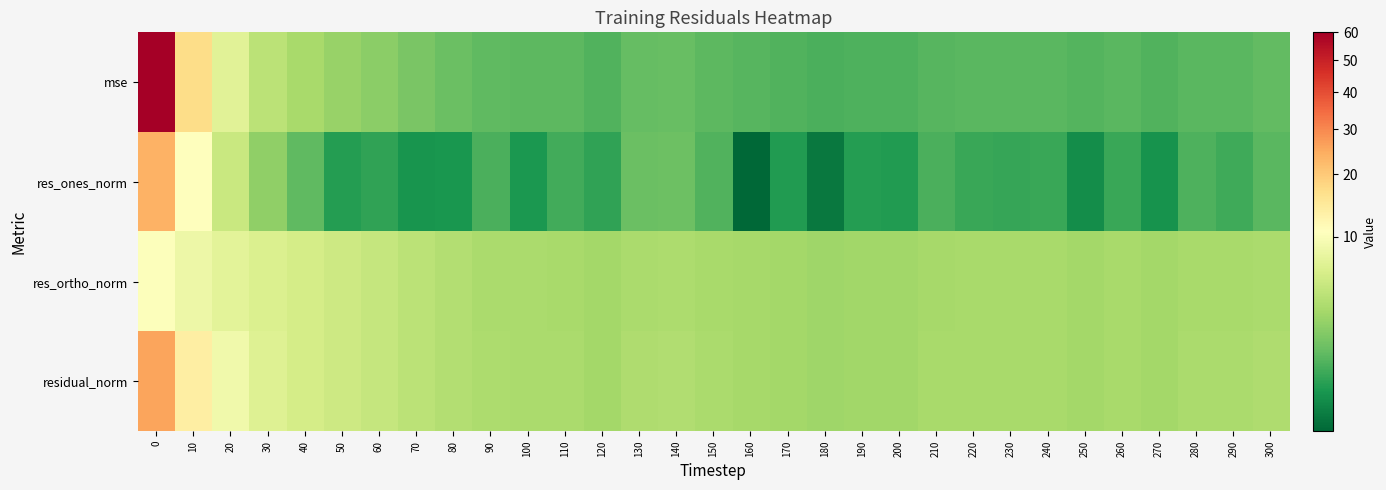

Rank the series at 100 from highest to lowest value.

residual_norm, res_ortho_norm, mse, res_ones_norm